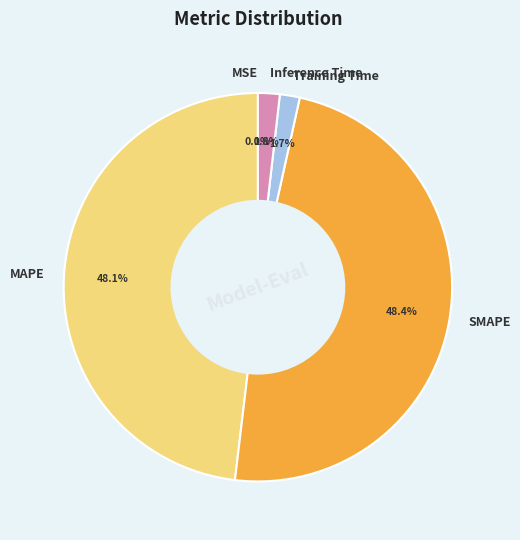

Between SMAPE and Inference Time, which is larger?

SMAPE